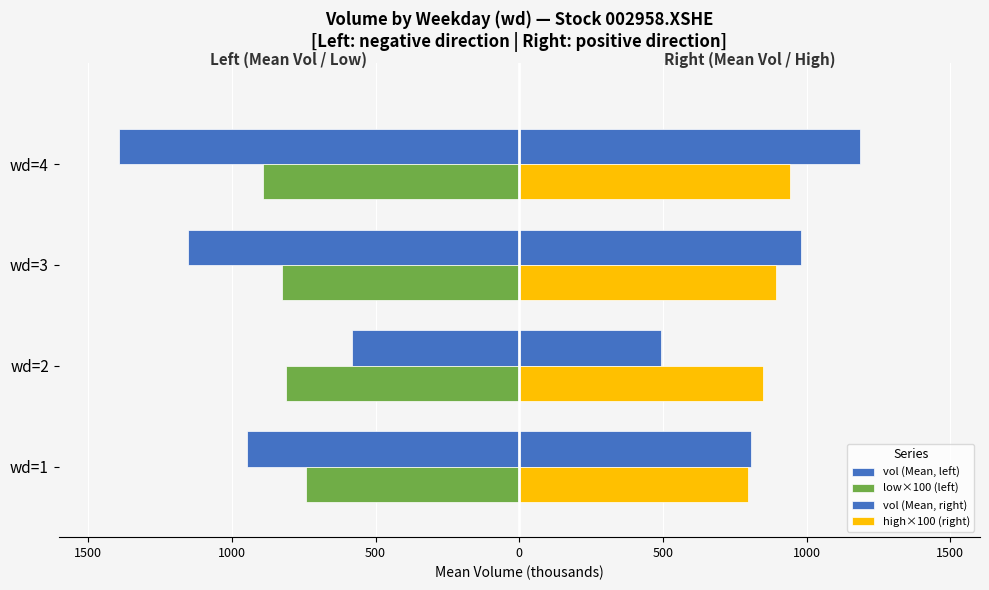

Reading right to left, transcribe all the data shown in this chart.

vol (Mean, left): -1394.3	-1153.4	-581.2	-948.1
low×100 (left): -891.1	-824.2	-811.2	-743.2
vol (Mean, right): 1185.2	980.4	494.0	805.9
high×100 (right): 942.5	893.2	846.9	794.2